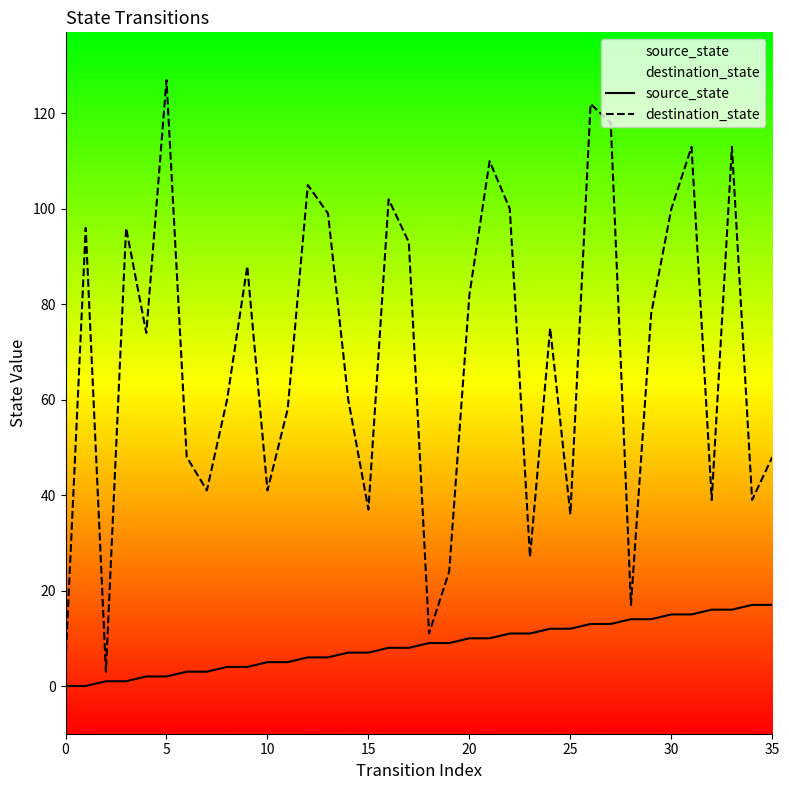

The value of source_state at 35 is 17. True or false?

True